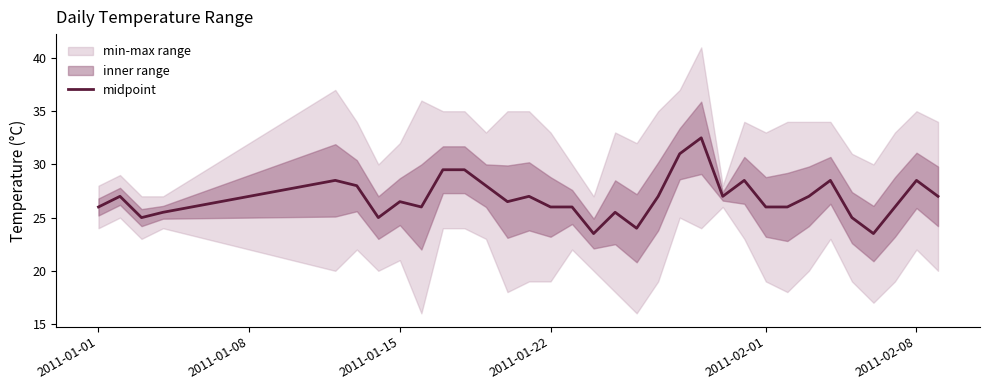

What is the greatest value displayed?

32.5